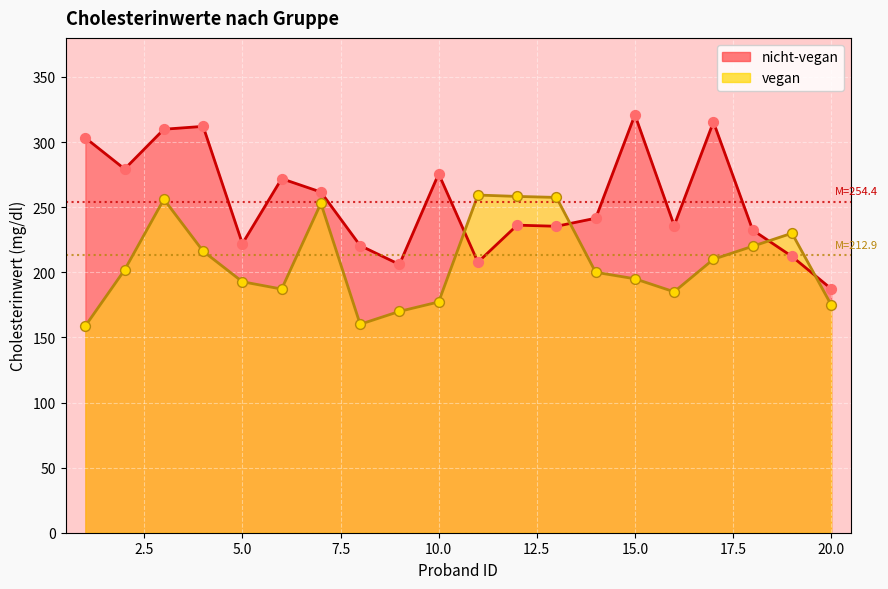

Which series has the largest Y range (max minus min)?

nicht-vegan